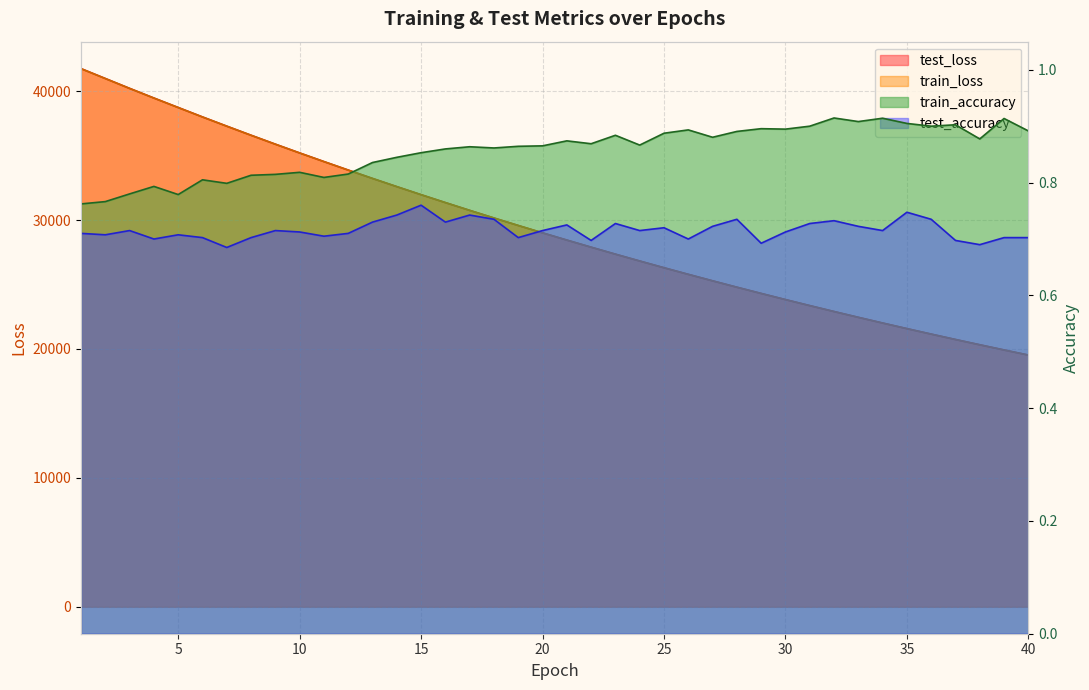

Between 24 and 26, which series saw the biggest shift?

test_loss